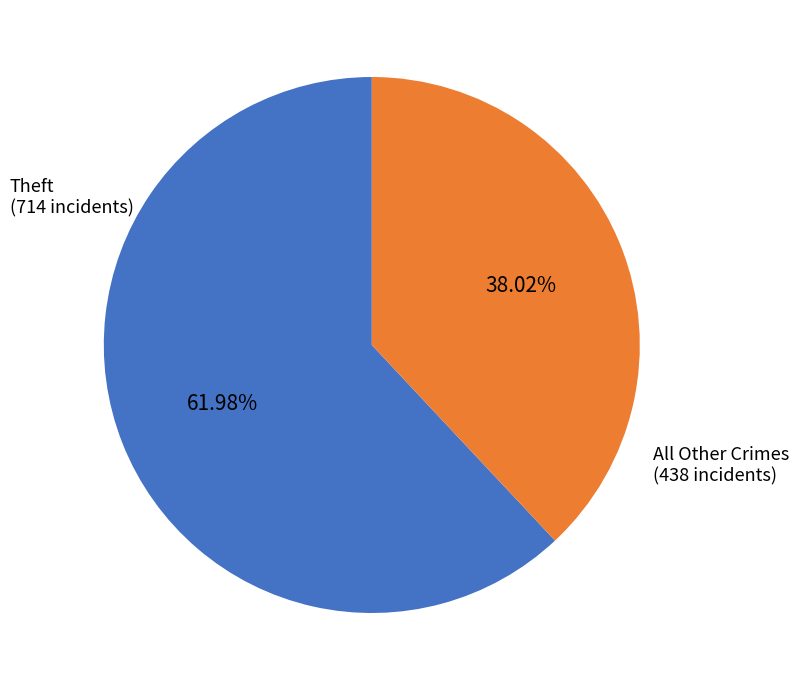

What is the majority slice?

Theft